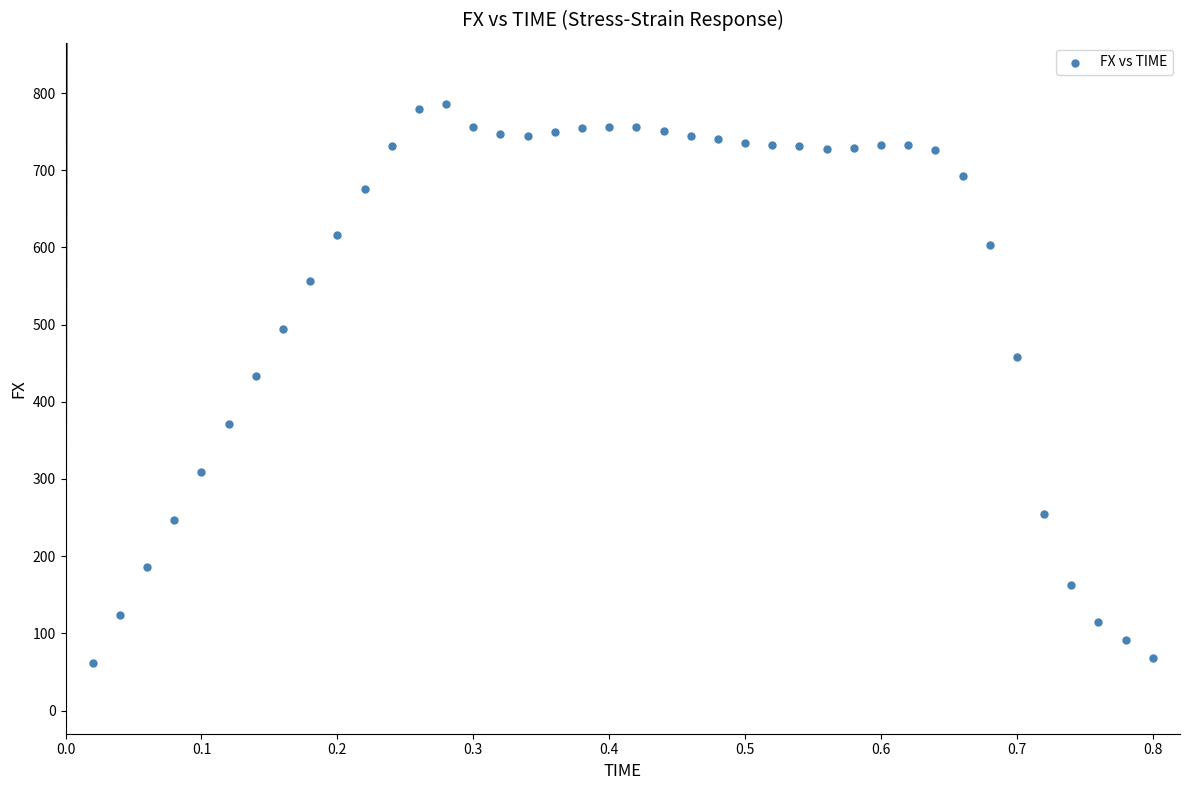

What is the range of Y values (max minus min)?

724.6